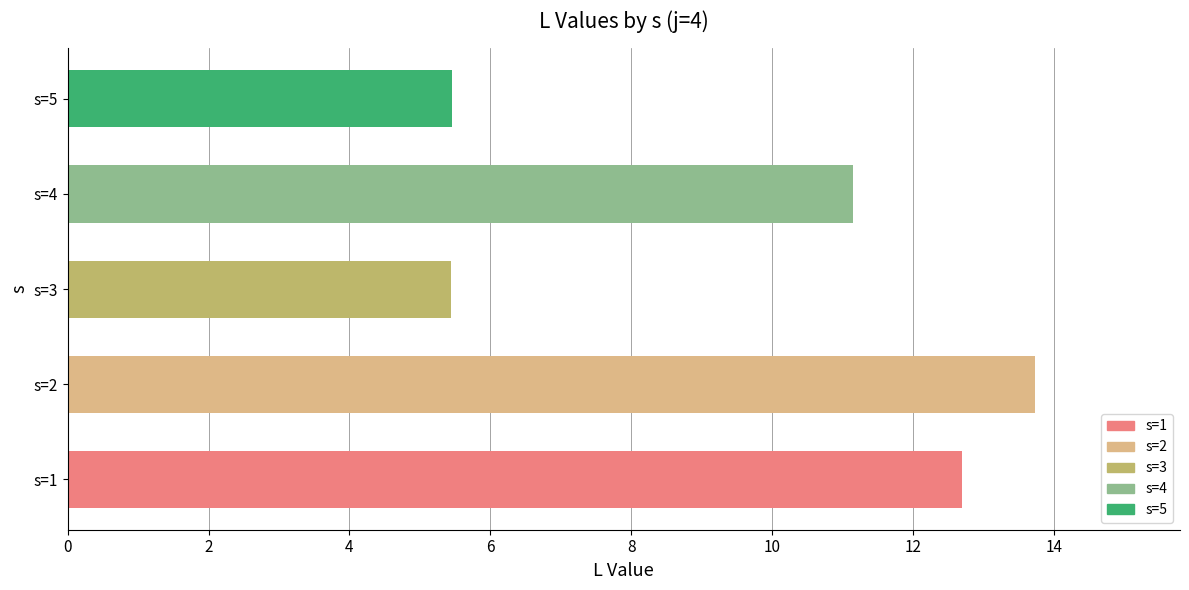

Which has a higher value, s=1 or s=2?

s=2